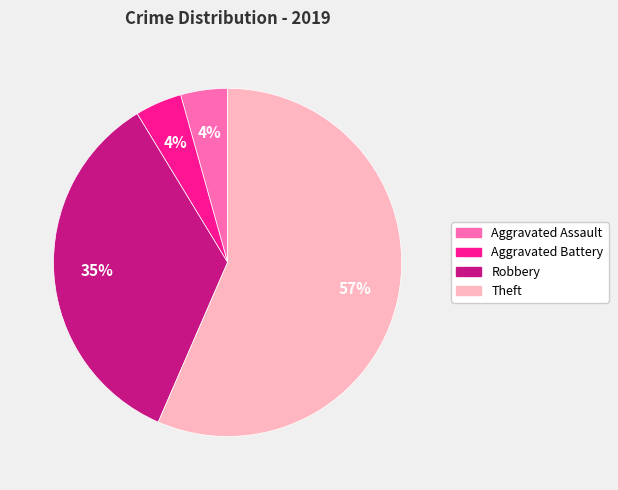

To the nearest percent, what is the average slice percentage?

25%